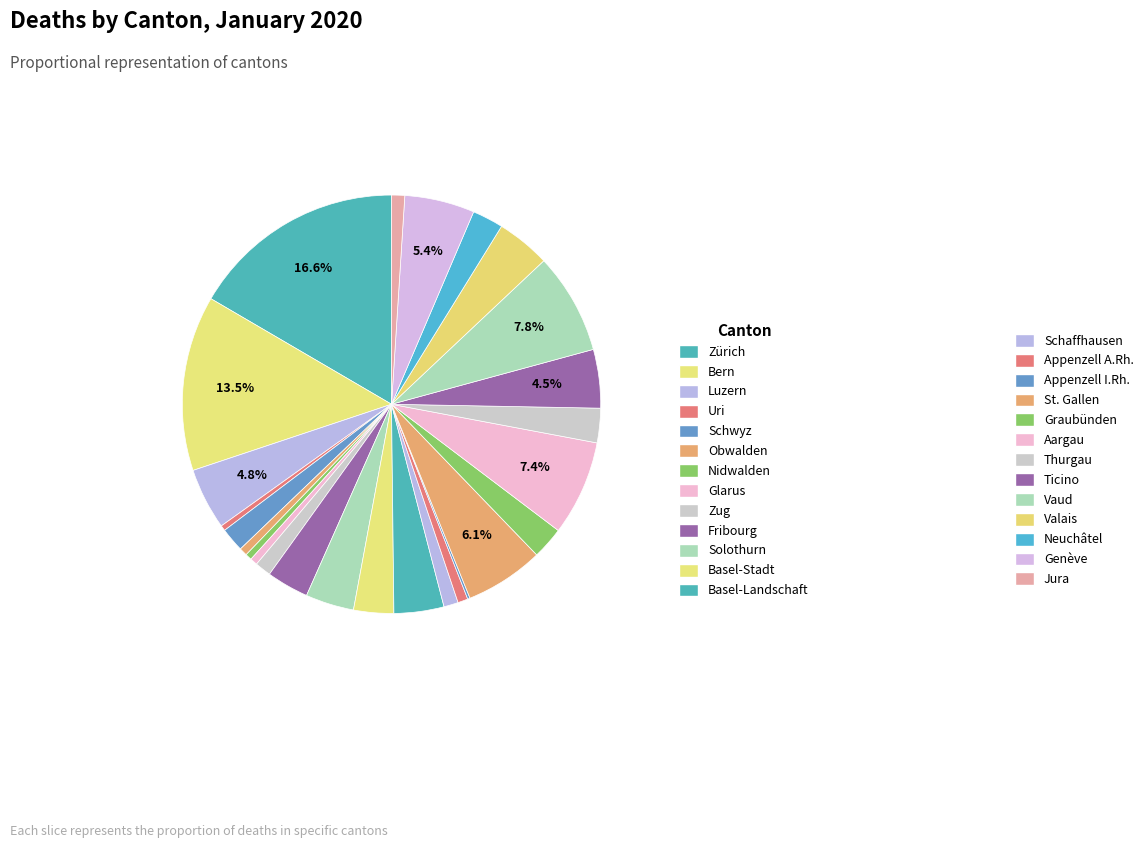

Is it true that Graubünden is 2% of the pie?

True